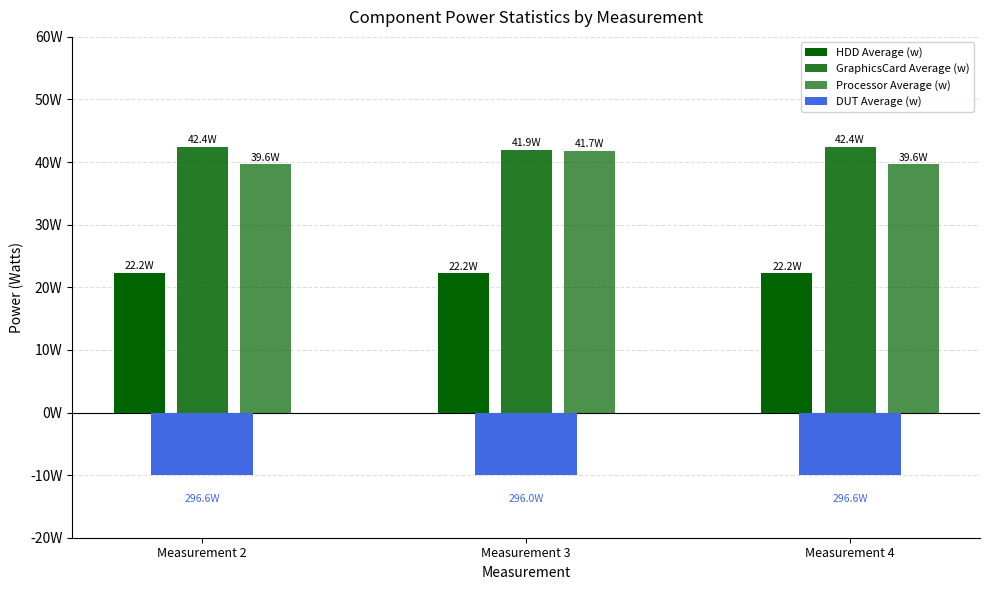

List the labels in order of GraphicsCard Average (w) value, largest first.

Measurement 2, Measurement 4, Measurement 3